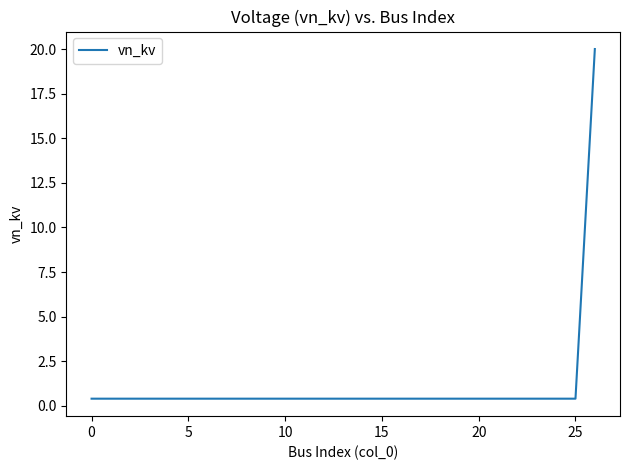

What is the difference between the maximum and minimum values?

19.6